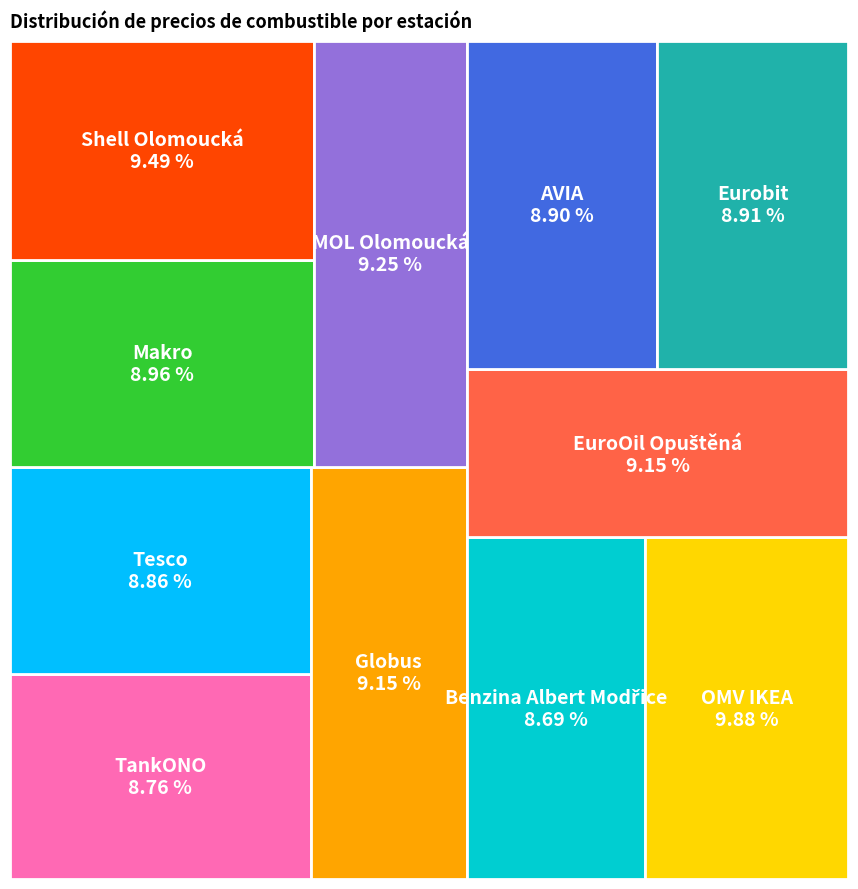

Is Benzina Albert Modřice the majority of the pie?

No